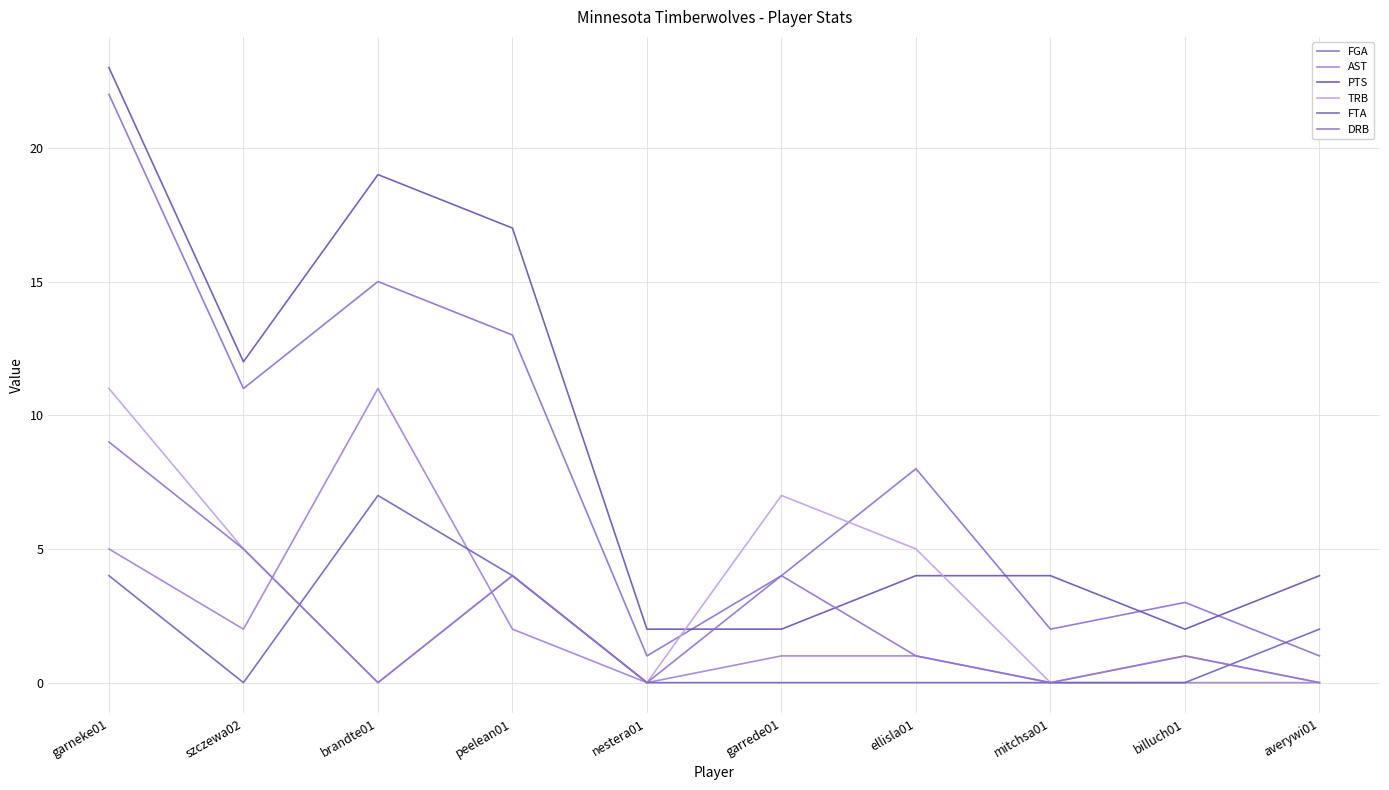

True or false: AST and PTS intersect in this chart.

False